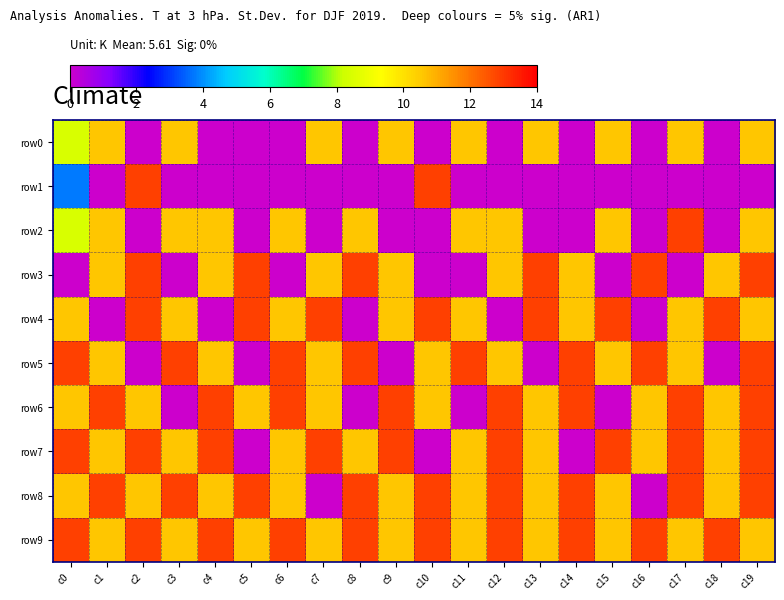

Between c15 and c6, which is larger?

c15